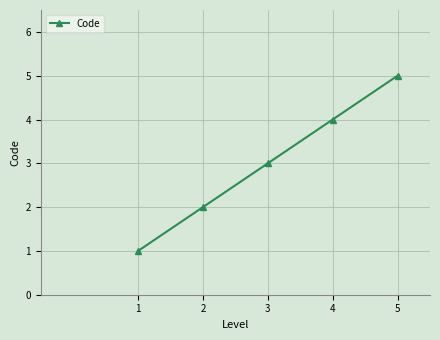

Does the chart have visible grid lines?

Yes